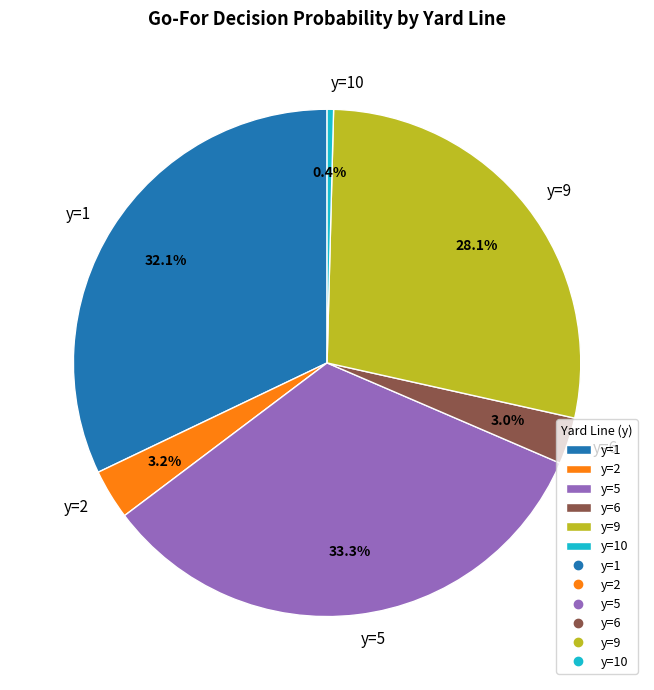

What is the smallest slice in the pie chart?

y=10